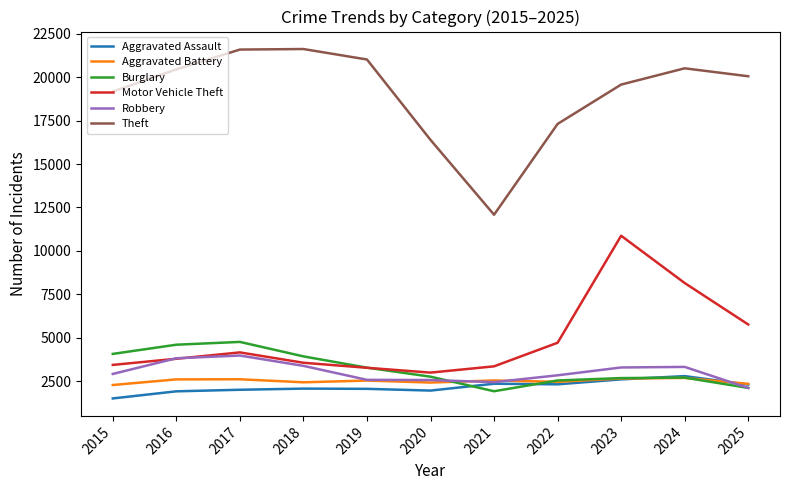

What is the maximum value shown in the chart?

21621